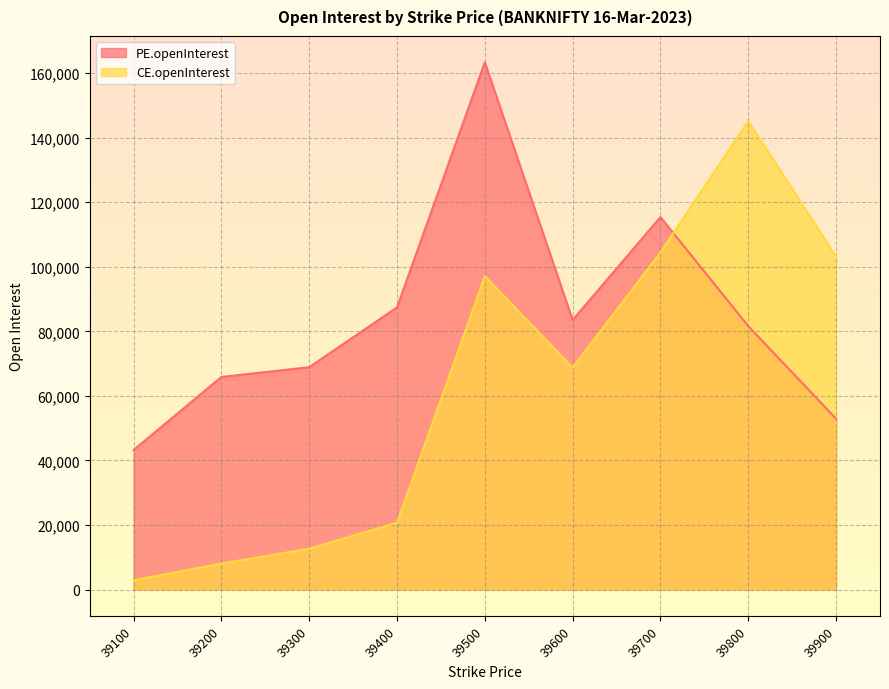

What is the value of the PE.openInterest point at the 2nd from the left?

65853